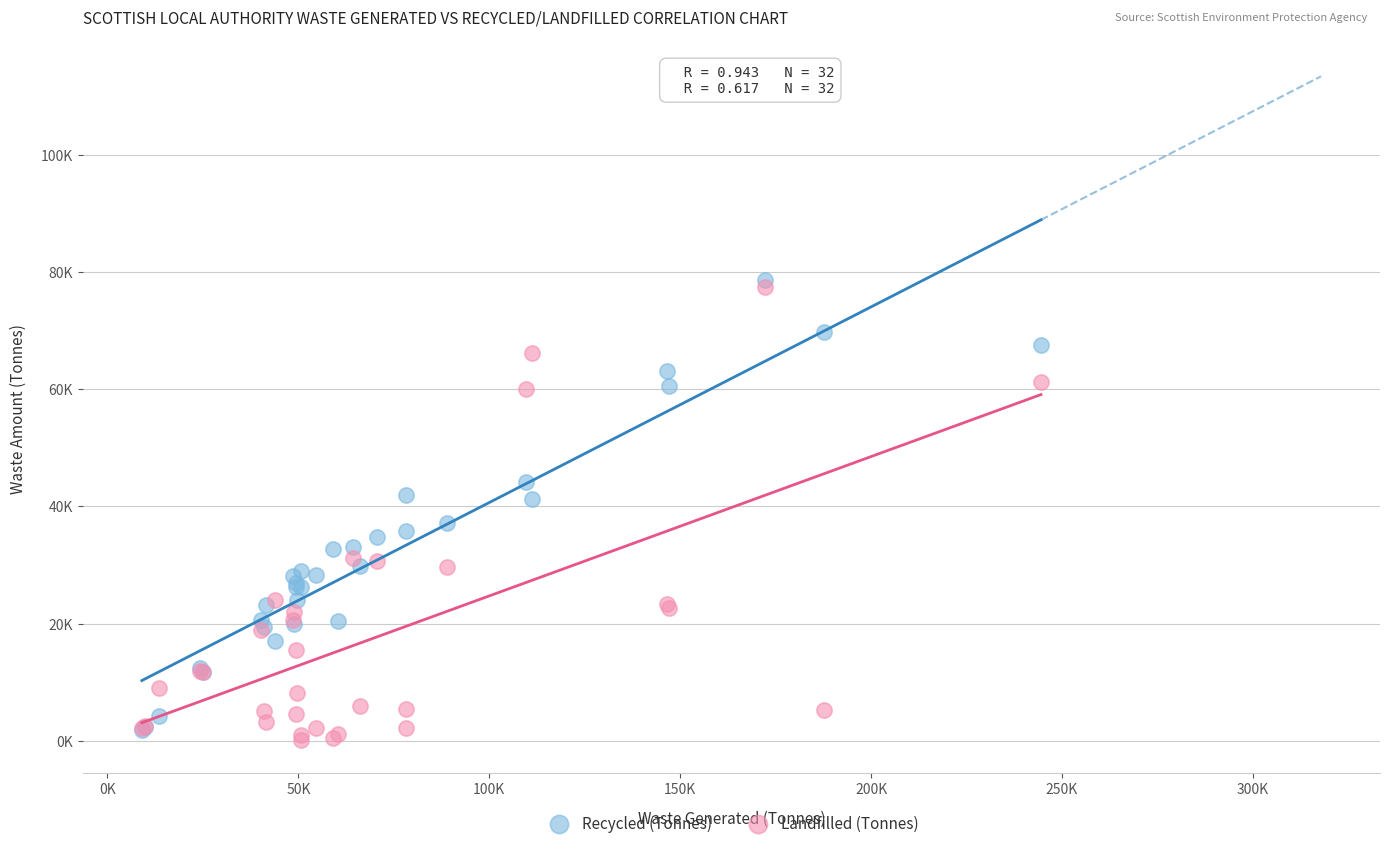

Which series reaches the minimum Y coordinate?

Landfilled (Tonnes)